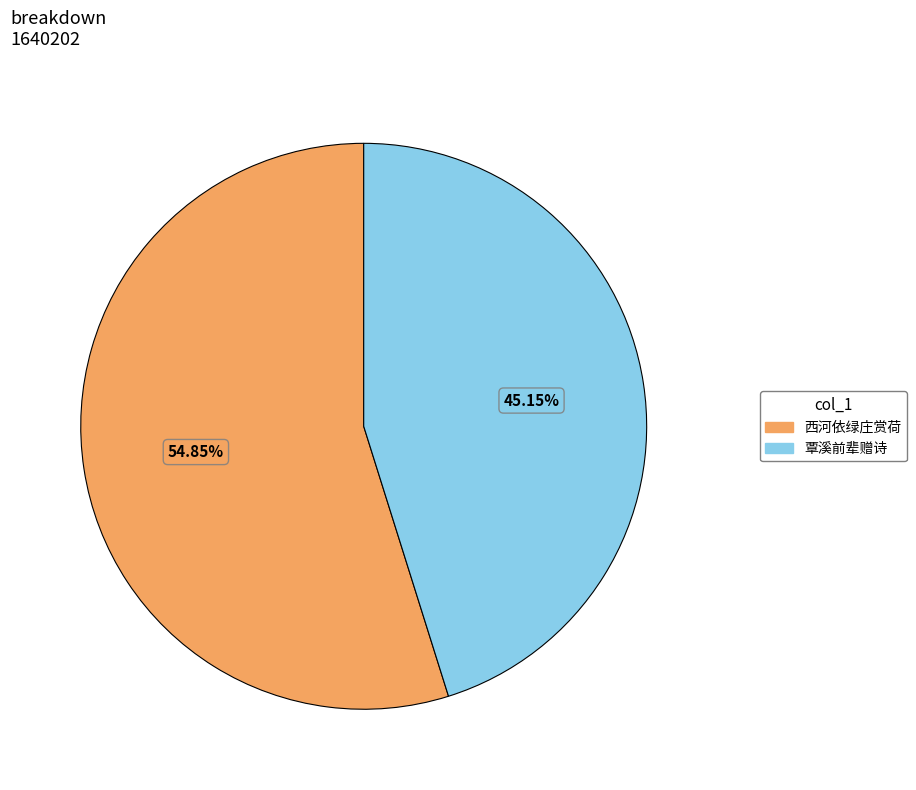

Is there any slice that represents more than half of the pie?

Yes